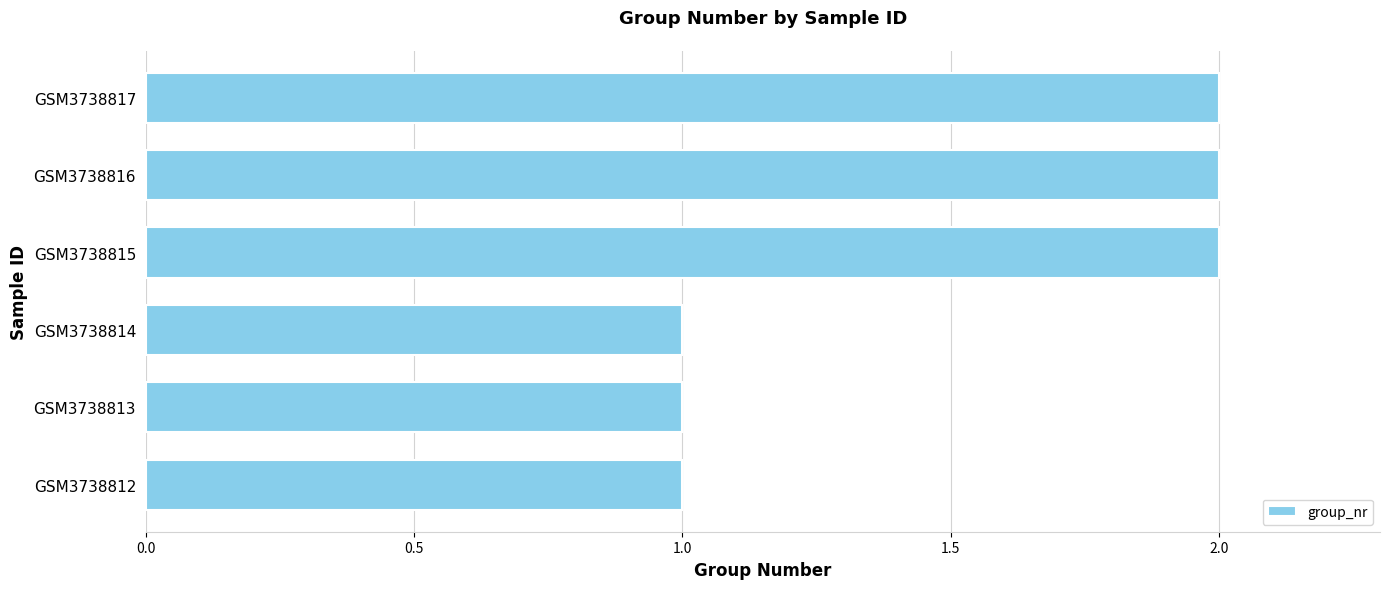

Reading bottom to top, what are all the values shown in this chart?

1	1	1	2	2	2